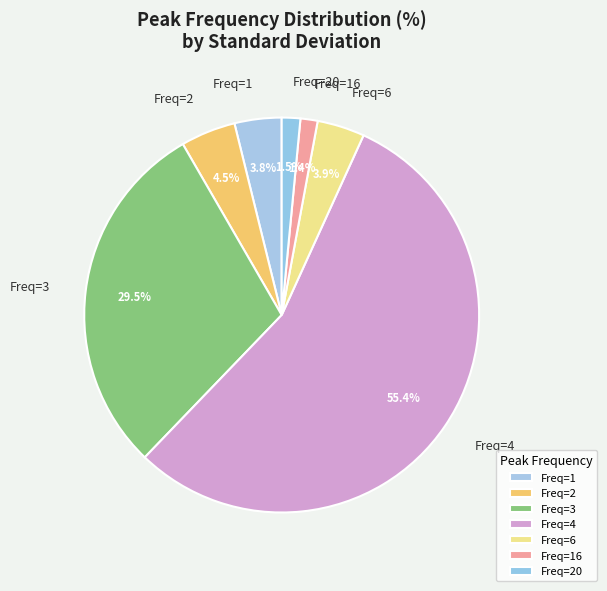

What is the largest slice in the pie chart?

Freq=4